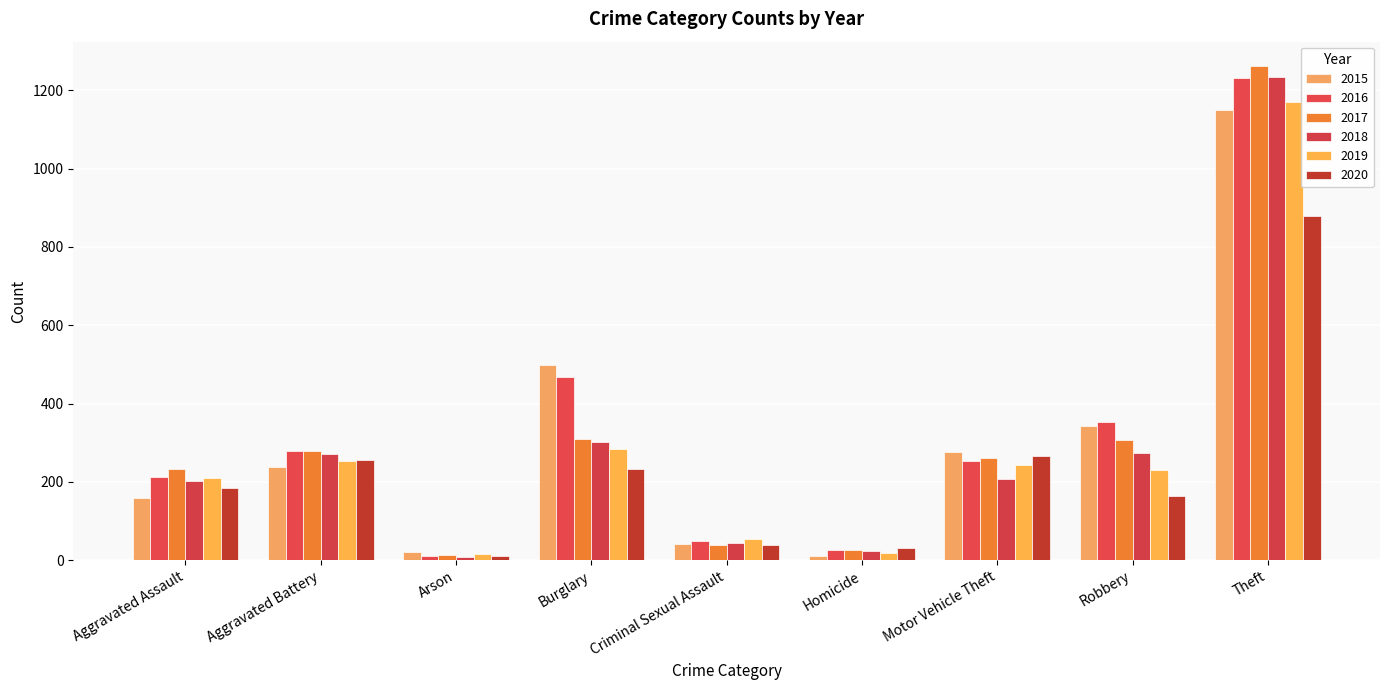

Which series changed the most between Criminal Sexual Assault and Motor Vehicle Theft?

2015